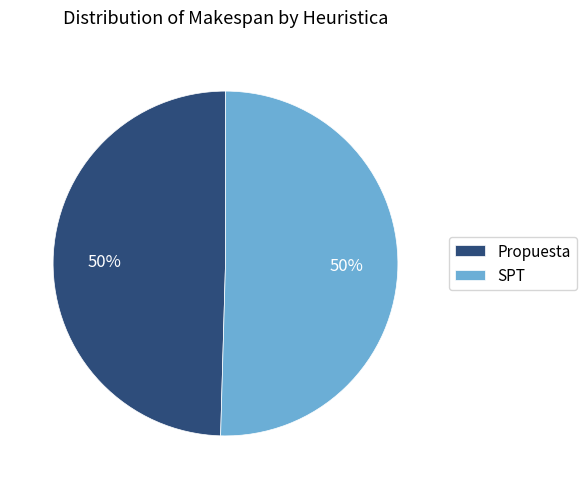

To the nearest percent, what is the combined percentage of SPT and Propuesta?

100%